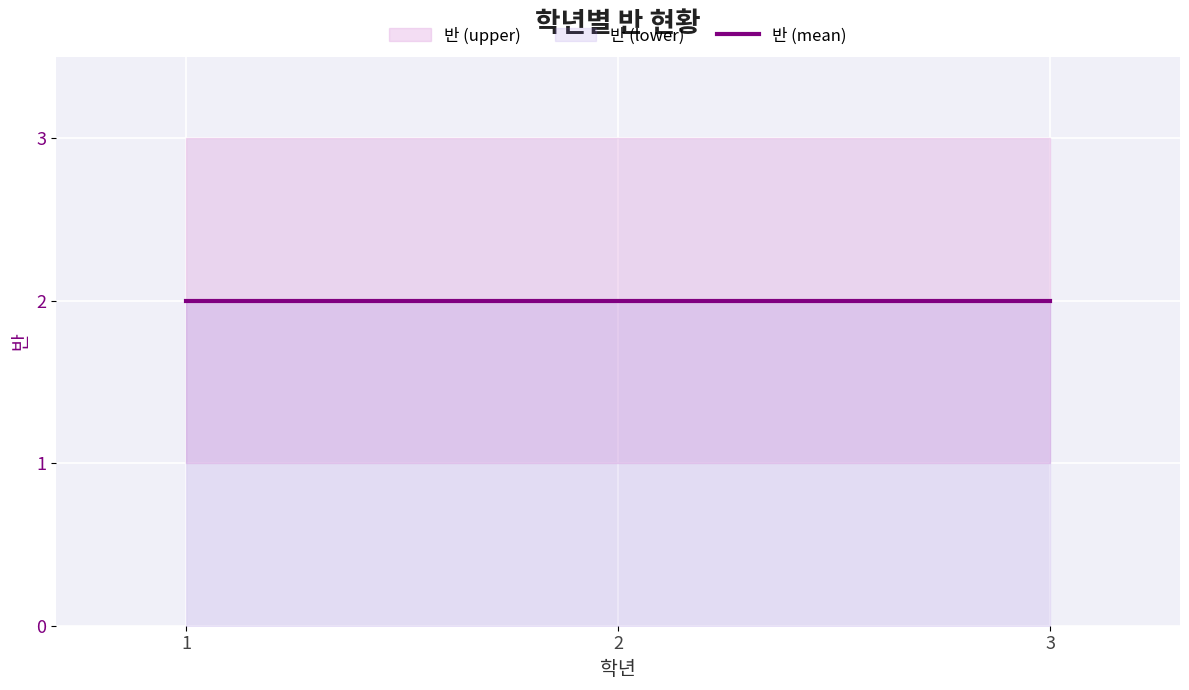

What is the average value of the 반 (mean) series?

2